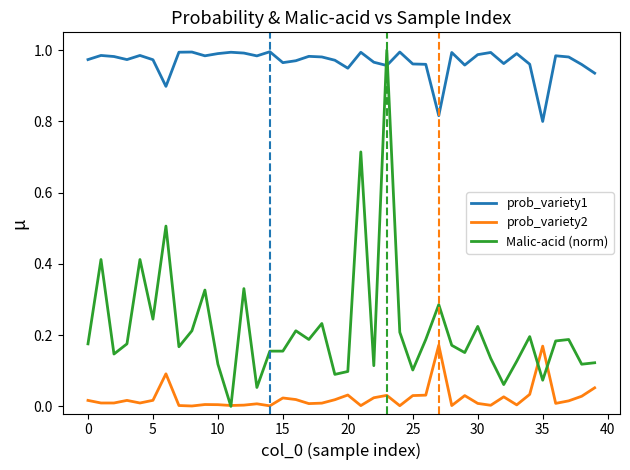

Which series has the largest total across all categories?

prob_variety1